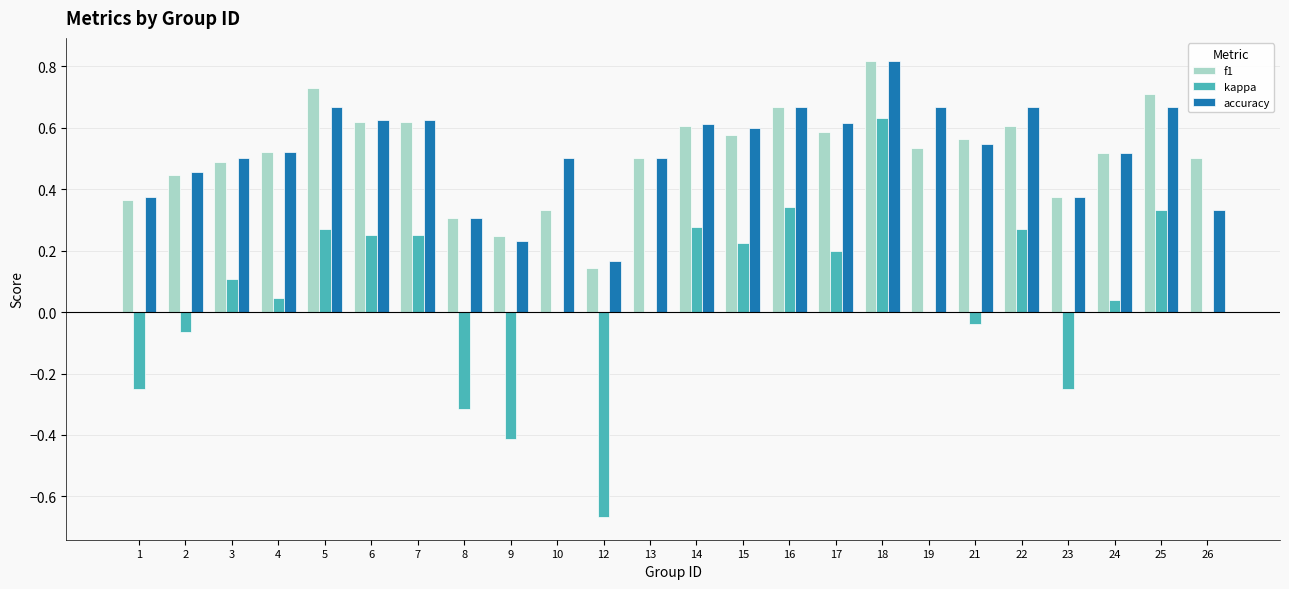

How many distinct data groups are displayed?

3